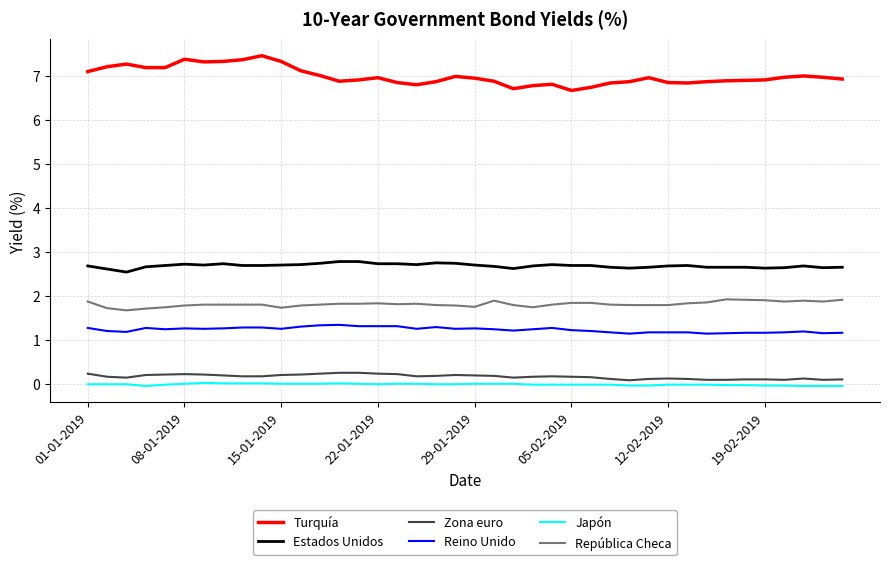

Which series has the widest spread of values?

Turquía